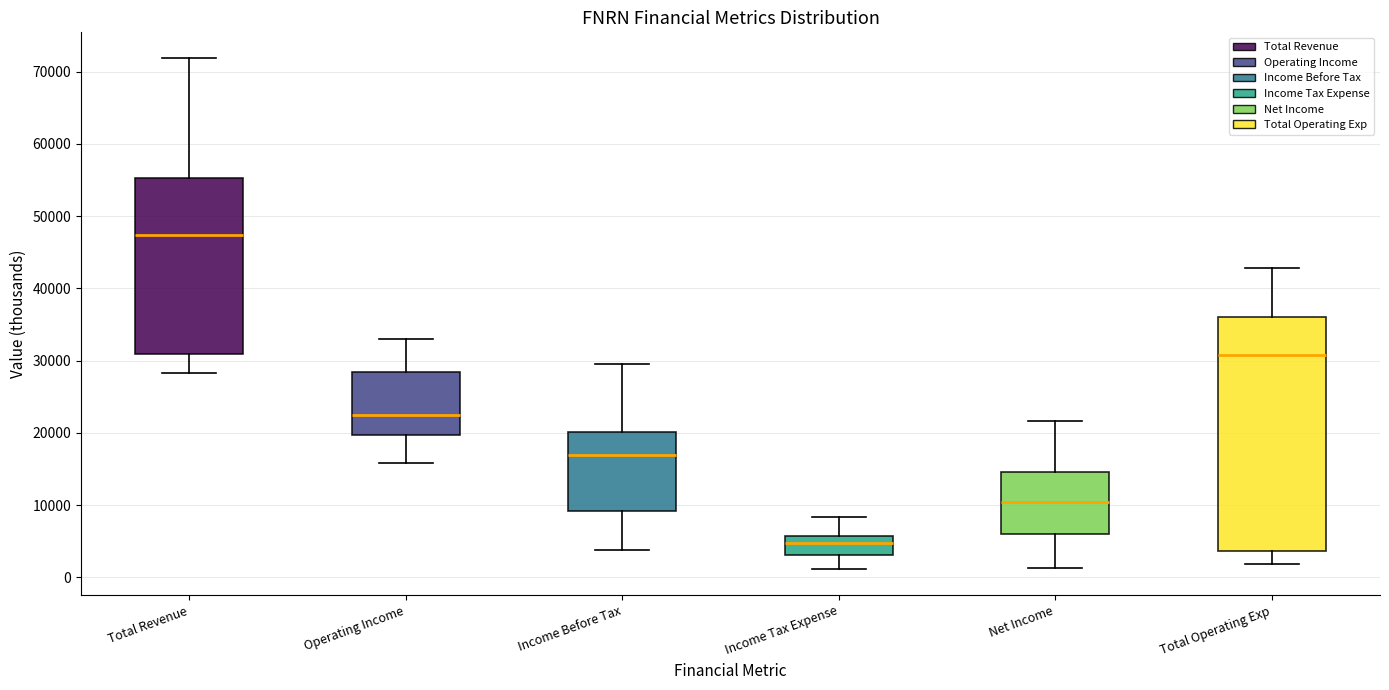

Reading left to right, read every box against the y-axis: the position of its median line, the range the box covers, and the ends of its whiskers. The values are not printed on the chart, so give them approximately, as read against the axis.

Total Revenue: median 47000, box 31000 to 55000, whiskers 28000 to 72000
Operating Income: median 22000, box 20000 to 28000, whiskers 16000 to 33000
Income Before Tax: median 17000, box 9000 to 20000, whiskers 4000 to 30000
Income Tax Expense: median 5000, box 3000 to 6000, whiskers 1000 to 8000
Net Income: median 10000, box 6000 to 15000, whiskers 1000 to 22000
Total Operating Exp: median 31000, box 4000 to 36000, whiskers 2000 to 43000